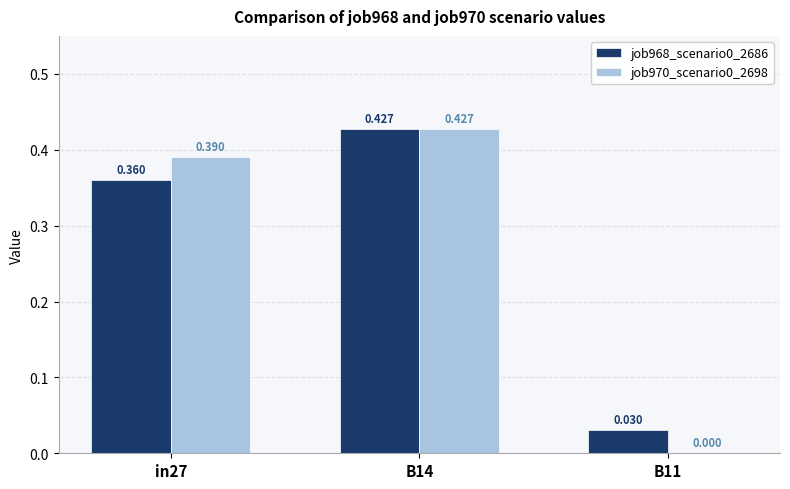

At which label is job970_scenario0_2698 closest to 0?

B11